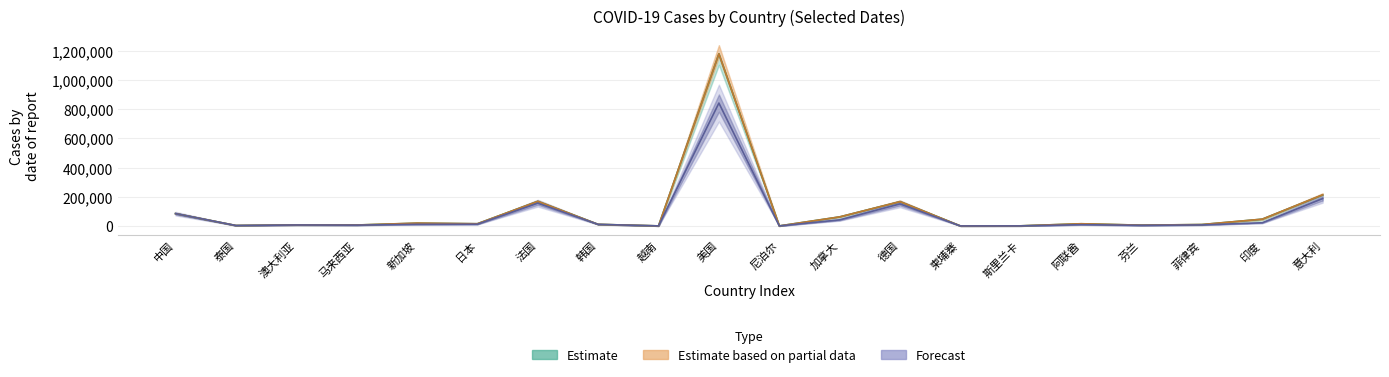

The 5月4日 series shows 21797 at 印度. True or false?

True